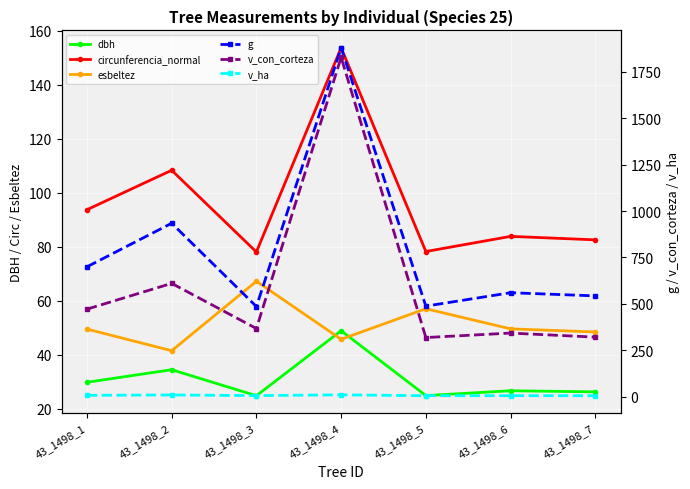

What is the value of the g point at the 1st from the left?

699.3